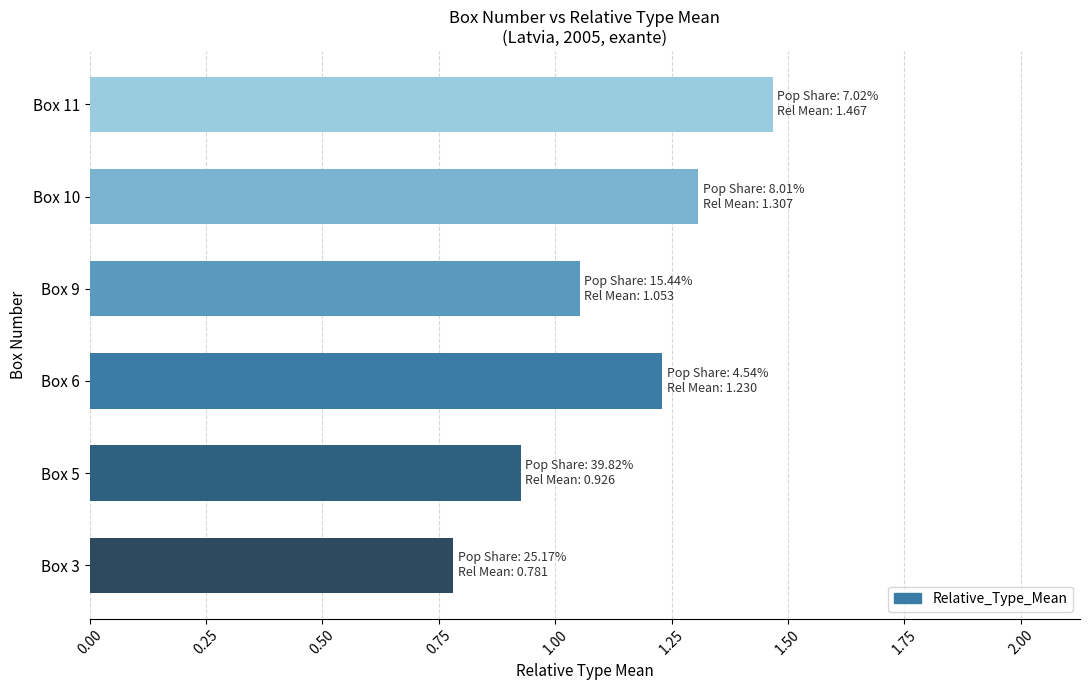

Is it true that the value at Box 5 is 1.6?

False